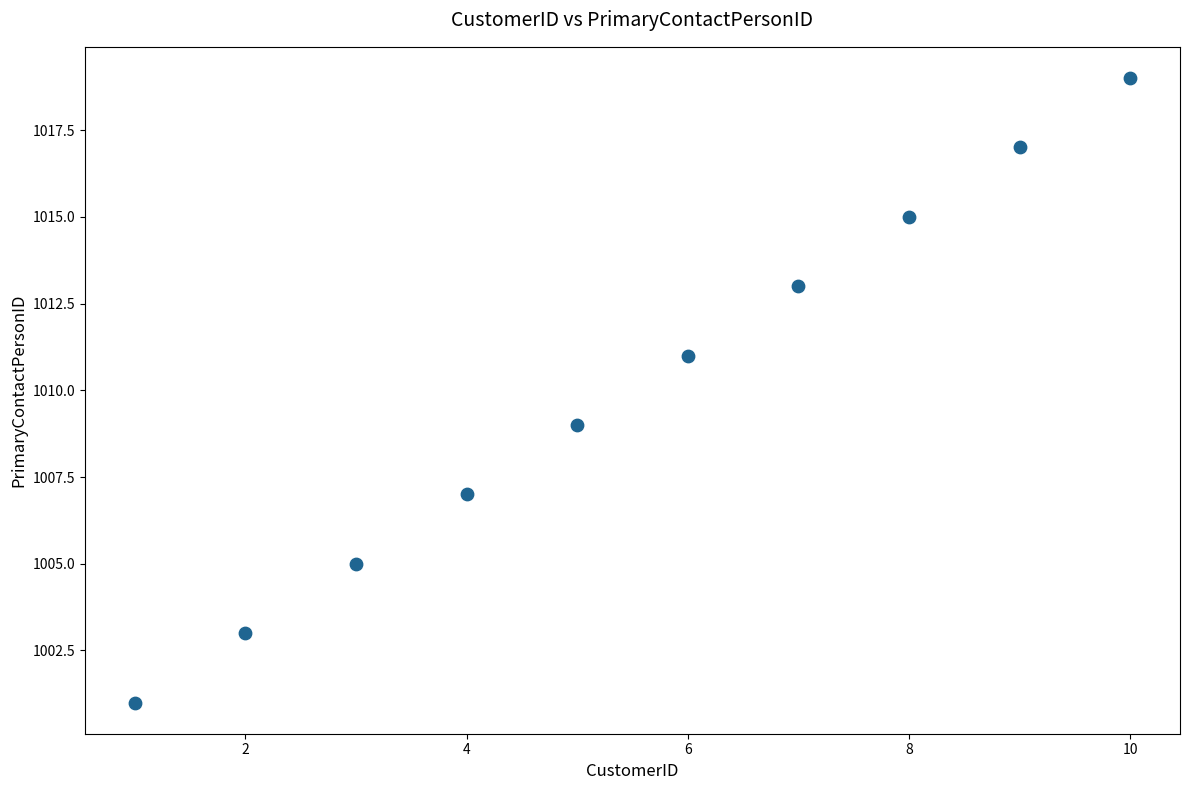

What is the average Y value?

1010